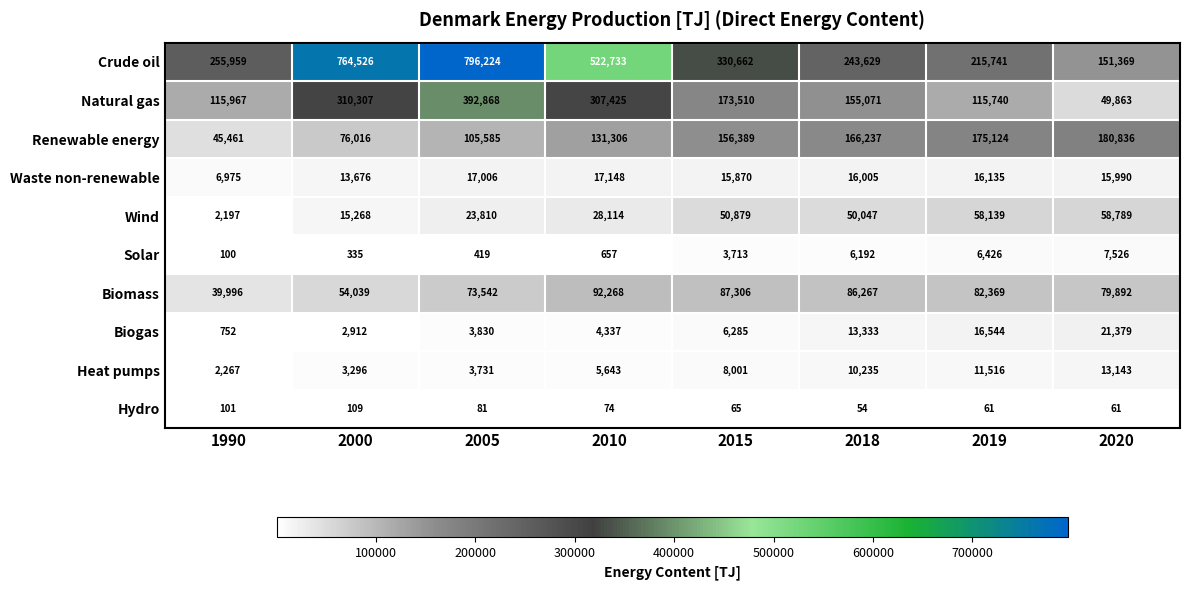

What is the highest value of the Hydro series?

109